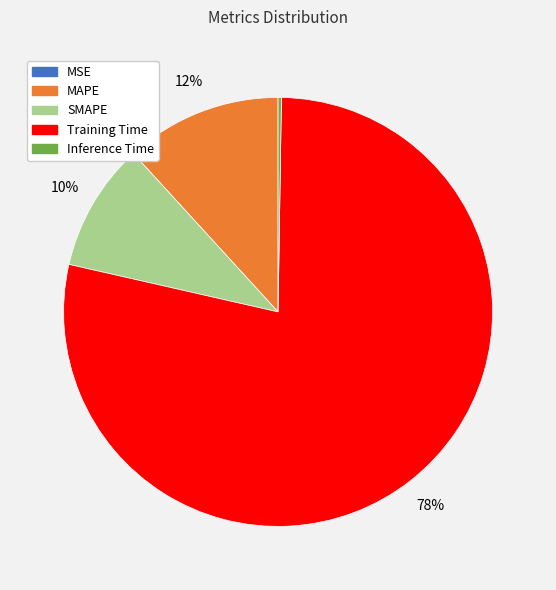

The SMAPE slice represents 10% of the pie. True or false?

True